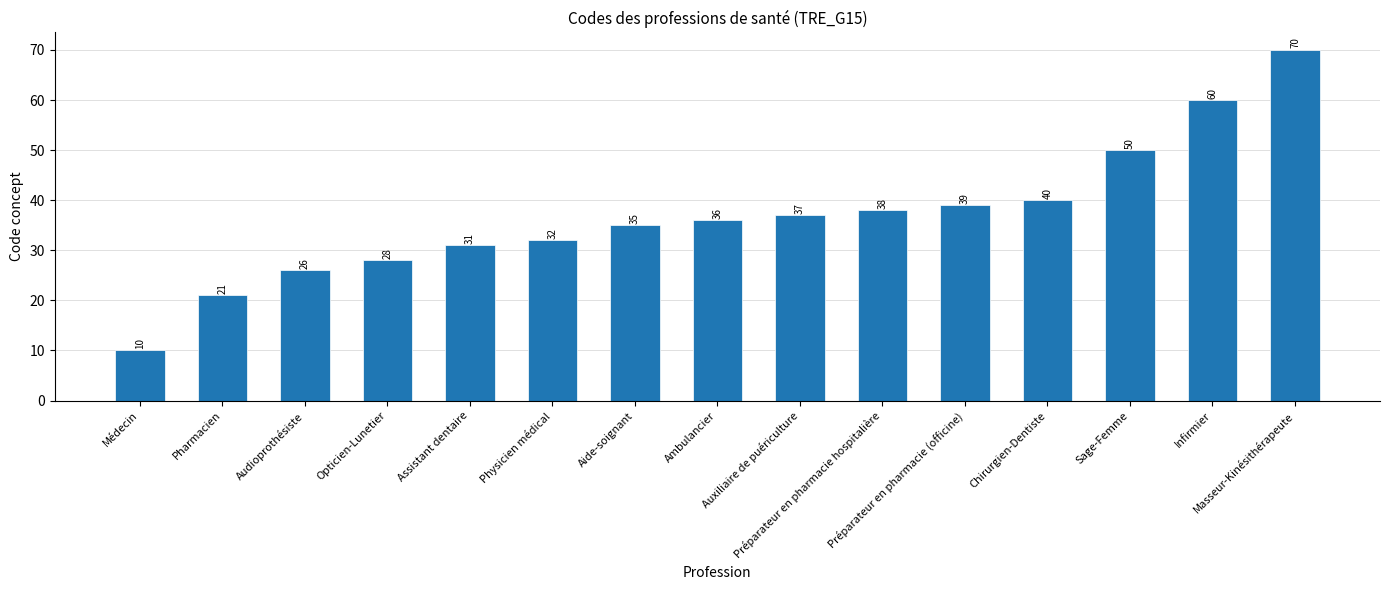

What is the value of the 7th bar from the left?

35